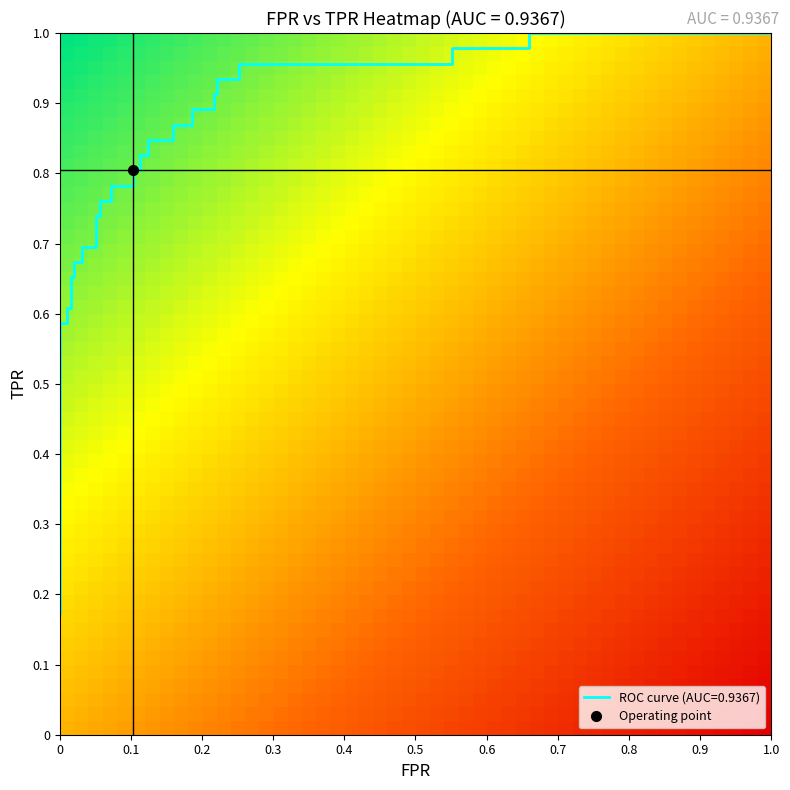

True or false: the data shows 0.4 at 7.

False